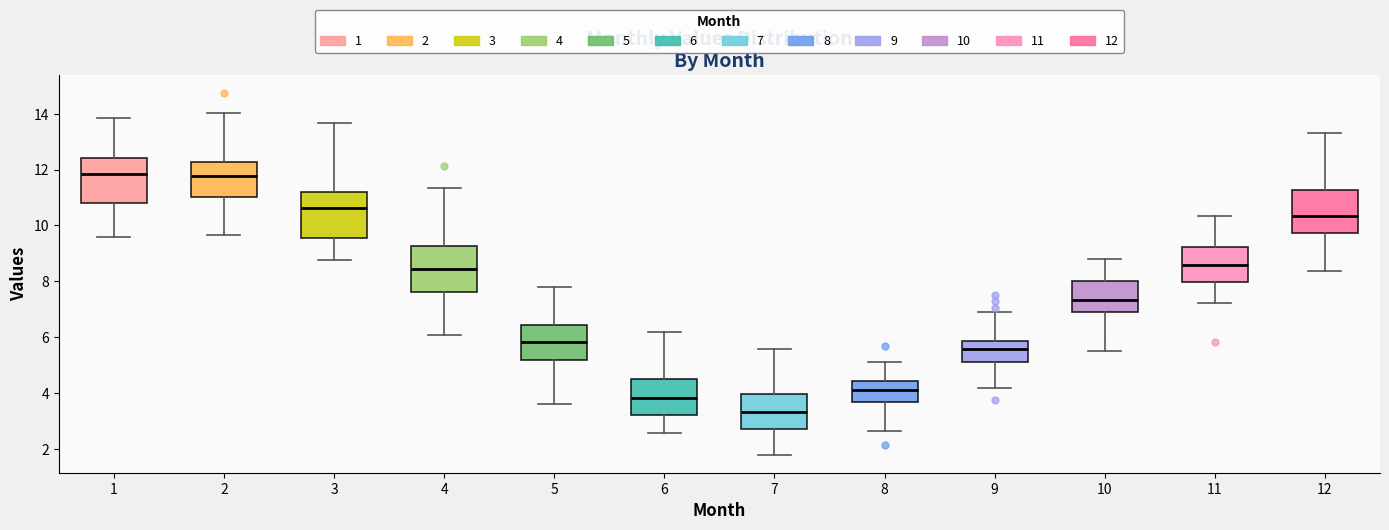

Reading left to right, transcribe this box plot: for each box, give where its median line is, the range the box spans, and where its two whiskers end, as read against the y-axis. The values are not printed on the chart, so give them approximately, as read against the axis.

1: median 11.8, box 10.8 to 12.4, whiskers 9.6 to 13.8
2: median 11.8, box 11.0 to 12.2, whiskers 9.6 to 14.0
3: median 10.6, box 9.6 to 11.2, whiskers 8.8 to 13.6
4: median 8.4, box 7.6 to 9.2, whiskers 6.0 to 11.4
5: median 5.8, box 5.2 to 6.4, whiskers 3.6 to 7.8
6: median 3.8, box 3.2 to 4.6, whiskers 2.6 to 6.2
7: median 3.4, box 2.8 to 4.0, whiskers 1.8 to 5.6
8: median 4.0, box 3.6 to 4.4, whiskers 2.6 to 5.2
9: median 5.6, box 5.2 to 5.8, whiskers 4.2 to 7.0
10: median 7.4, box 7.0 to 8.0, whiskers 5.6 to 8.8
11: median 8.6, box 8.0 to 9.2, whiskers 7.2 to 10.4
12: median 10.4, box 9.8 to 11.2, whiskers 8.4 to 13.2